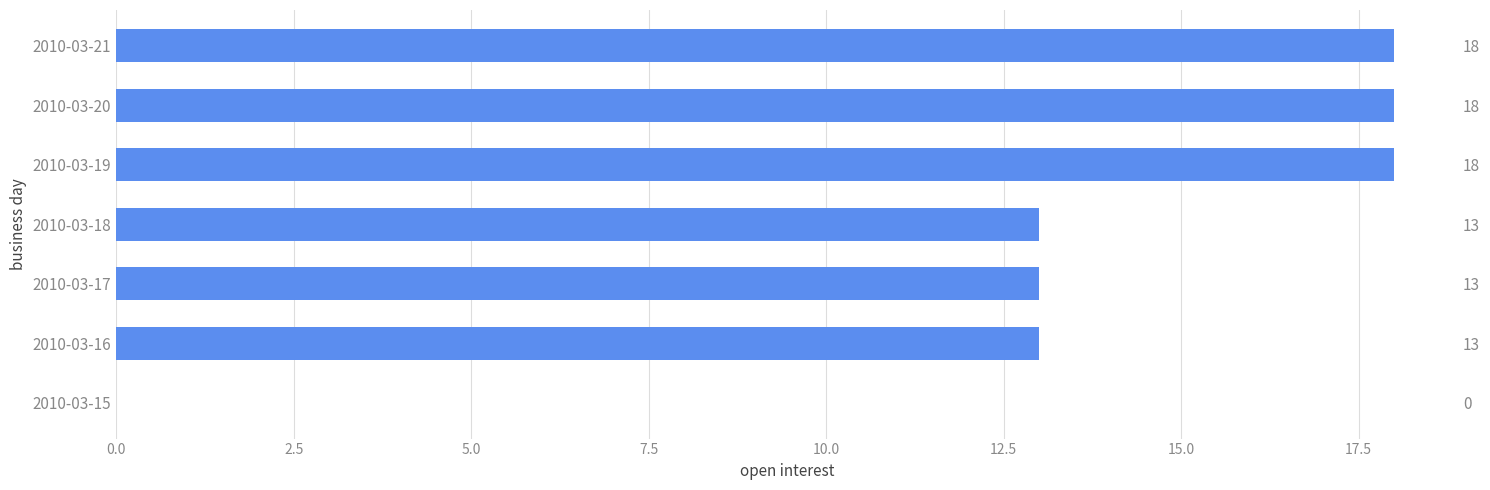

What is the change in value from 2010-03-18 to 2010-03-21?

+5